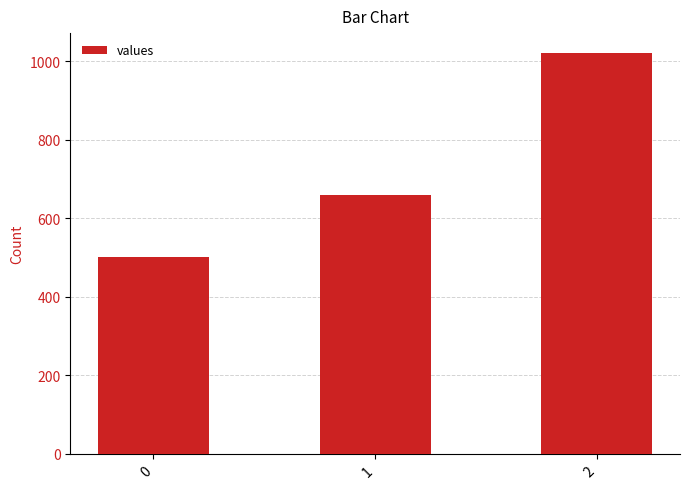

What is the difference between the values at 1 and 2?

360